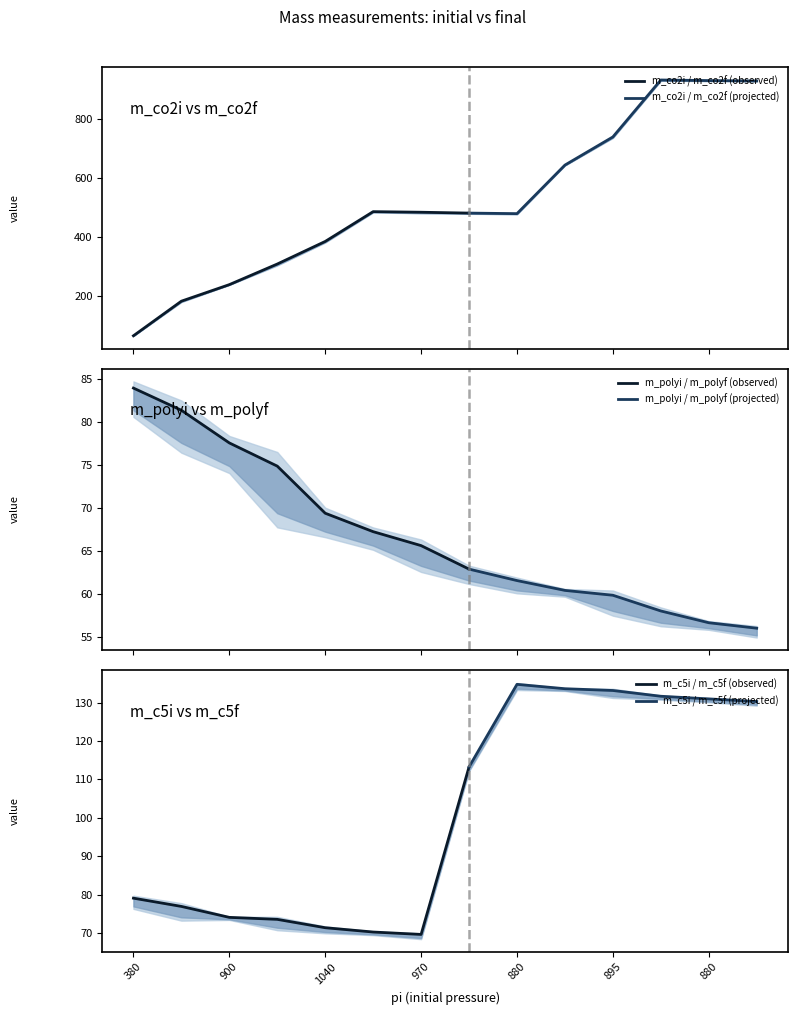

The value of m_polyf at 880 is 56.0. True or false?

True